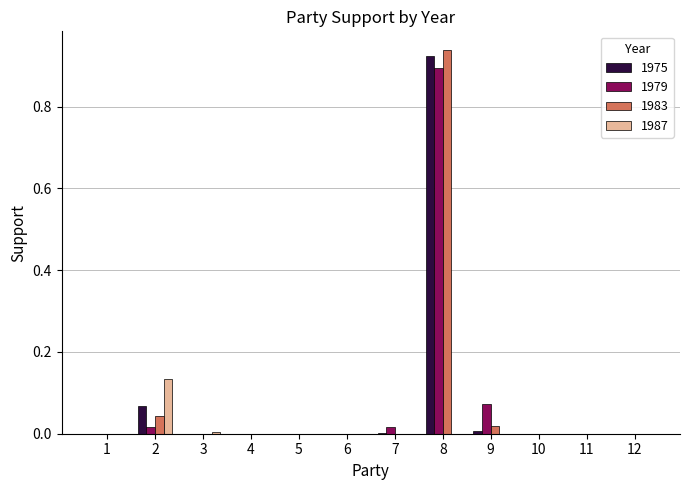

Is it true that 1975 equals -0.5 at 3?

False